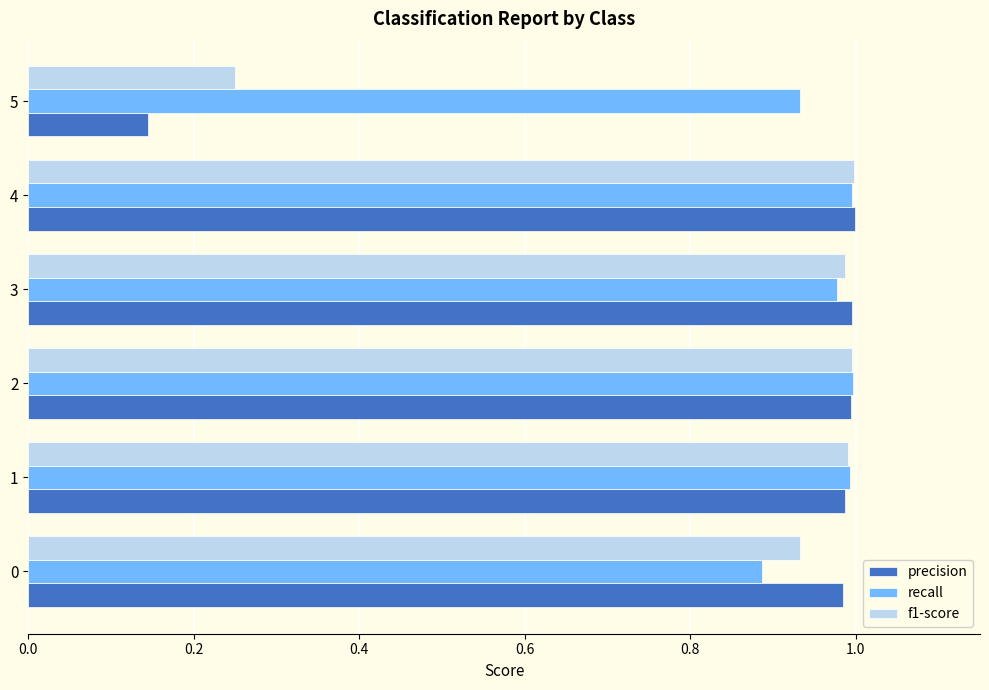

Which series has the largest range (max minus min)?

precision